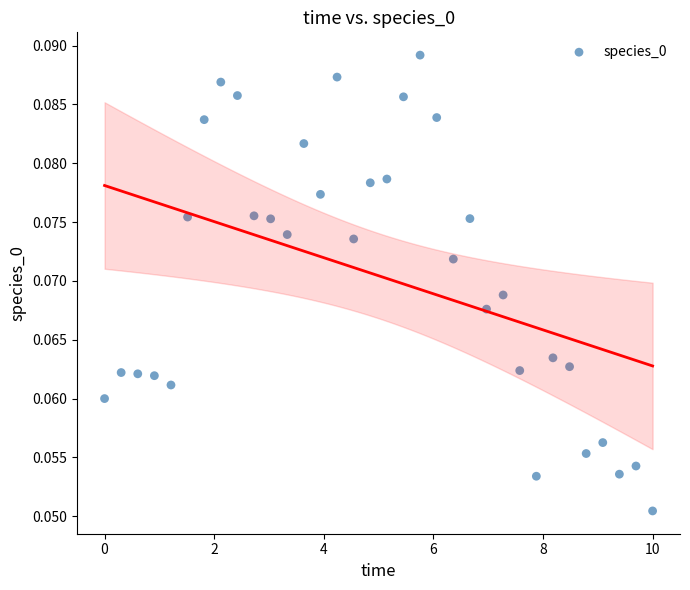

What is the range of X values (max minus min)?

10.0